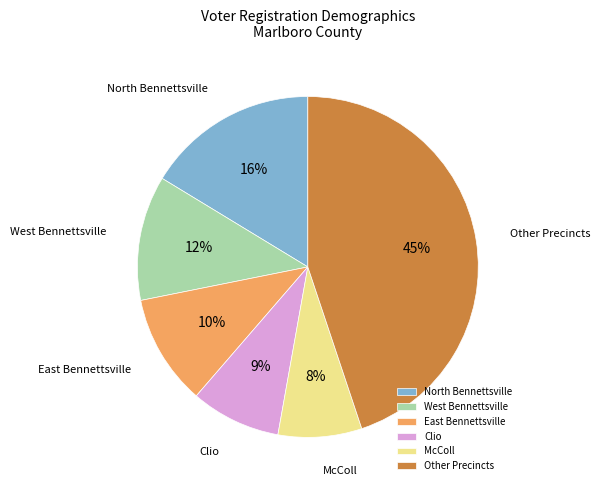

To the nearest percent, what is the difference between the North Bennettsville and West Bennettsville slice percentages?

4%